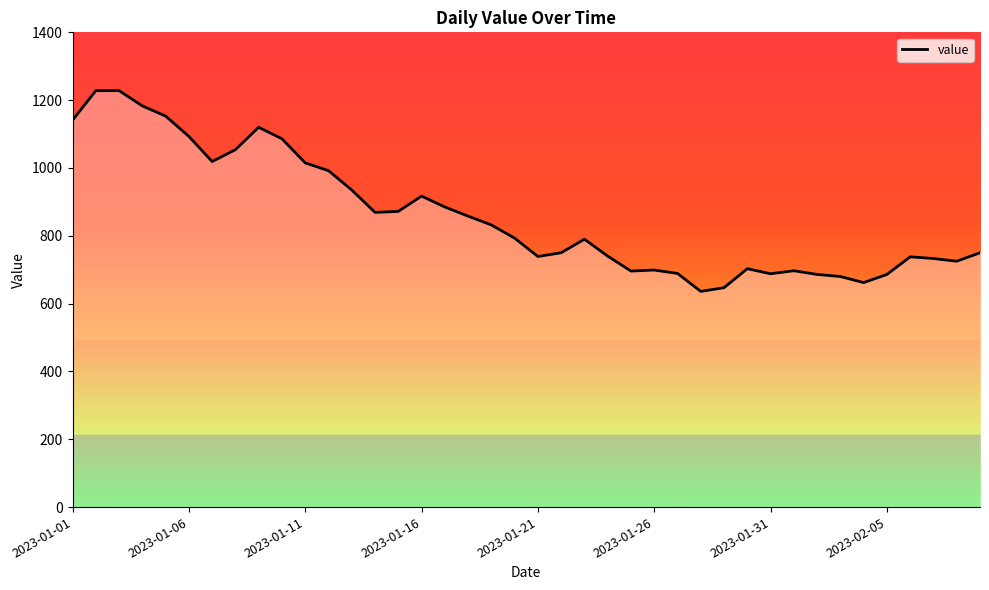

What is the maximum value shown in the chart?

1228